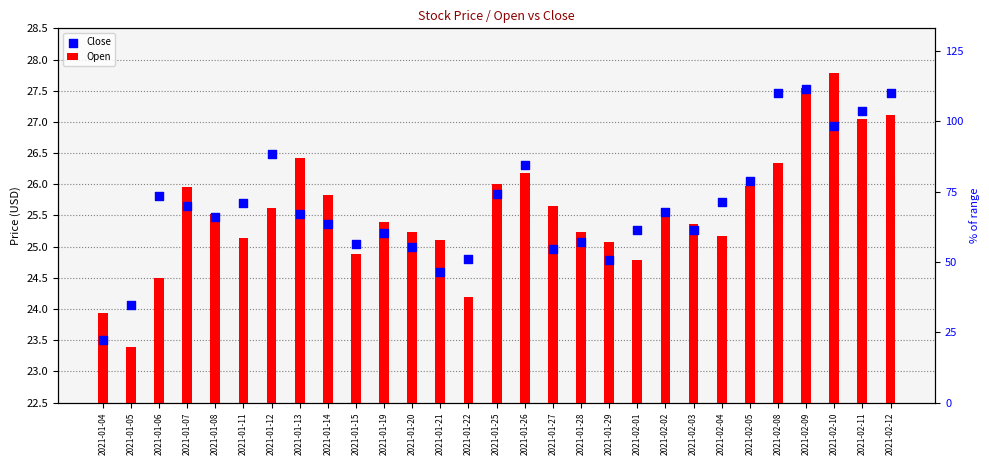

Is the value of Open at 2021-01-22 greater than the value of Close at 2021-01-21?

No